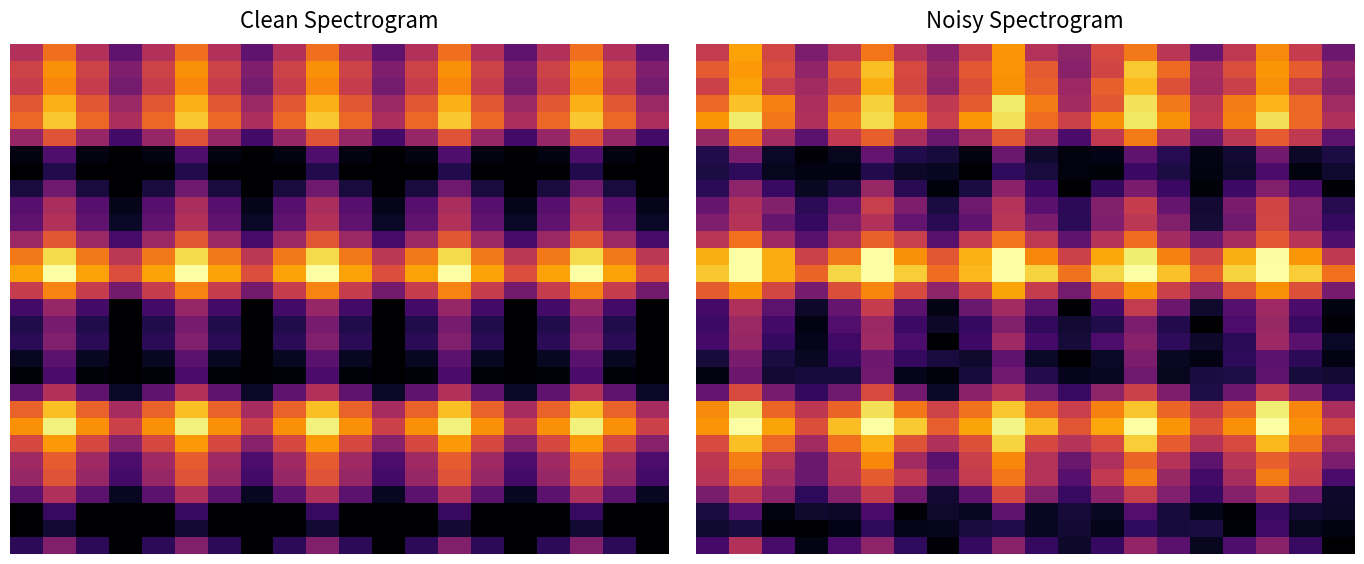

Which series has the largest range (max minus min)?

15